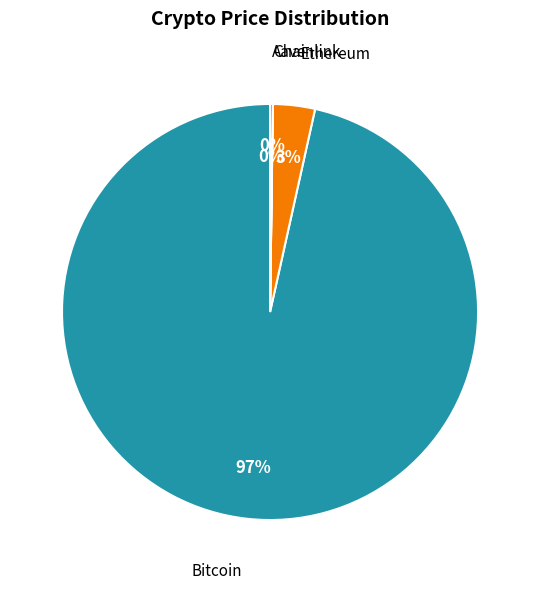

To the nearest percent, what is the average slice percentage?

25%